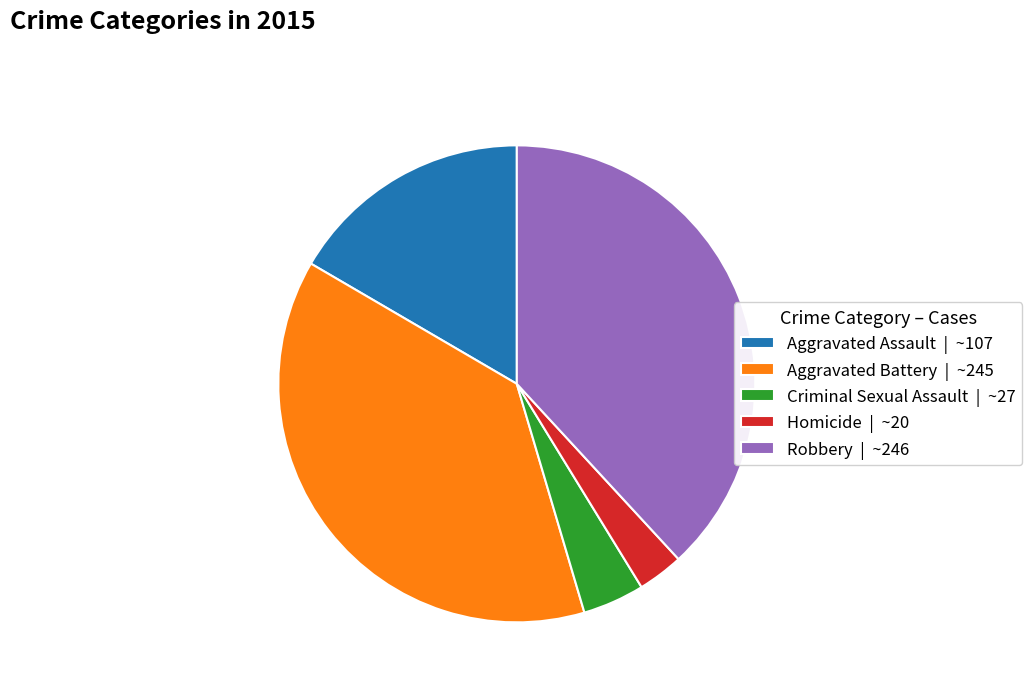

Which has a higher value, Robbery or Aggravated Assault?

Robbery